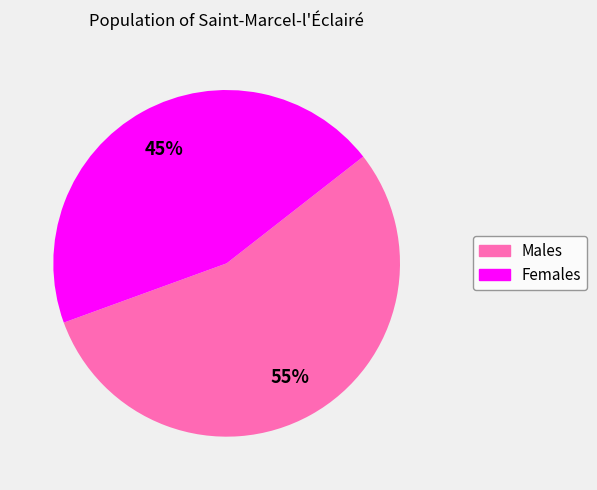

Does any single category account for the majority?

Yes